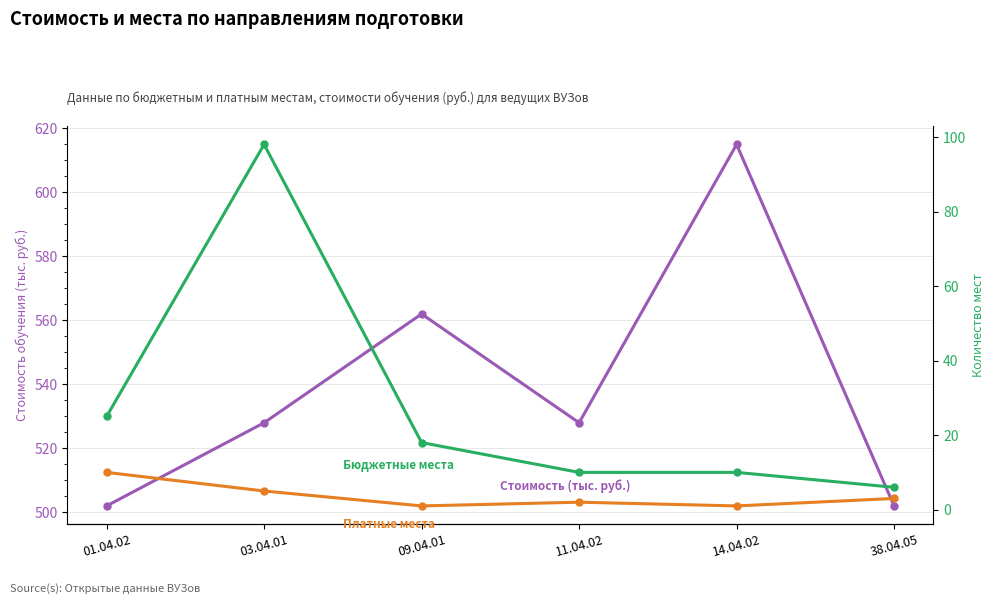

Reading right to left, transcribe all the data shown in this chart.

Стоимость (тыс. руб.): 38.04.05=502	14.04.02=615	11.04.02=528	09.04.01=562	03.04.01=528	01.04.02=502
Бюджетные места: 38.04.05=6	14.04.02=10	11.04.02=10	09.04.01=18	03.04.01=98	01.04.02=25
Платные места: 38.04.05=3	14.04.02=1	11.04.02=2	09.04.01=1	03.04.01=5	01.04.02=10